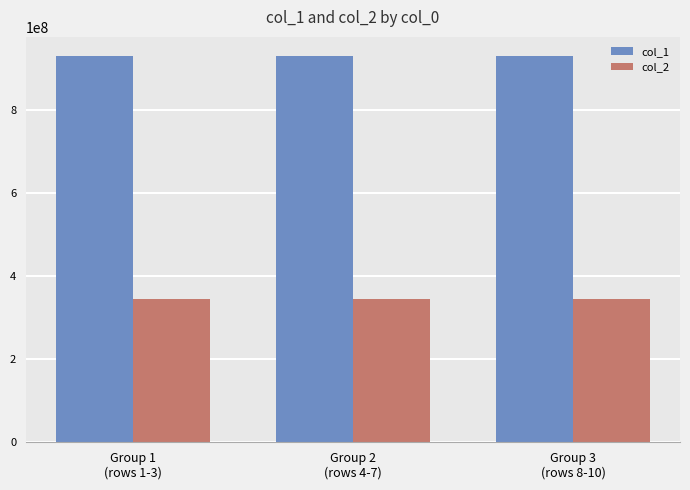

What is the lowest value of the col_1 series?

928476322.0